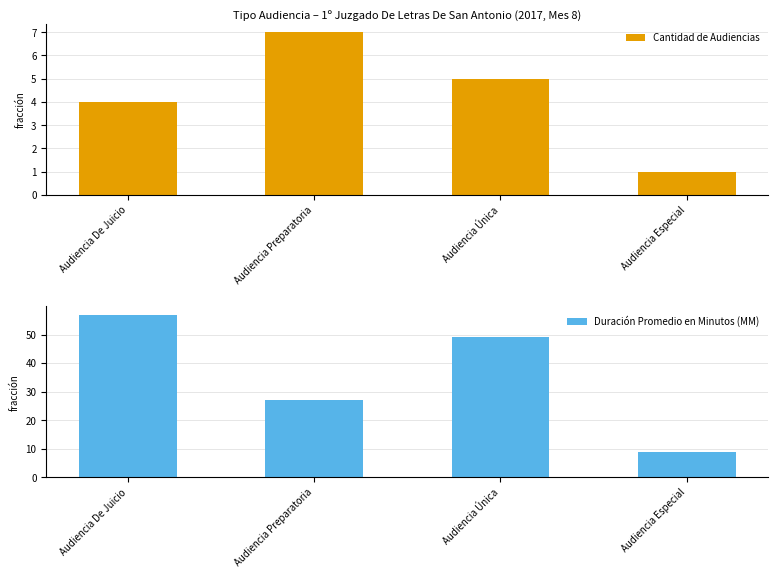

How many bars are there in each group?

2